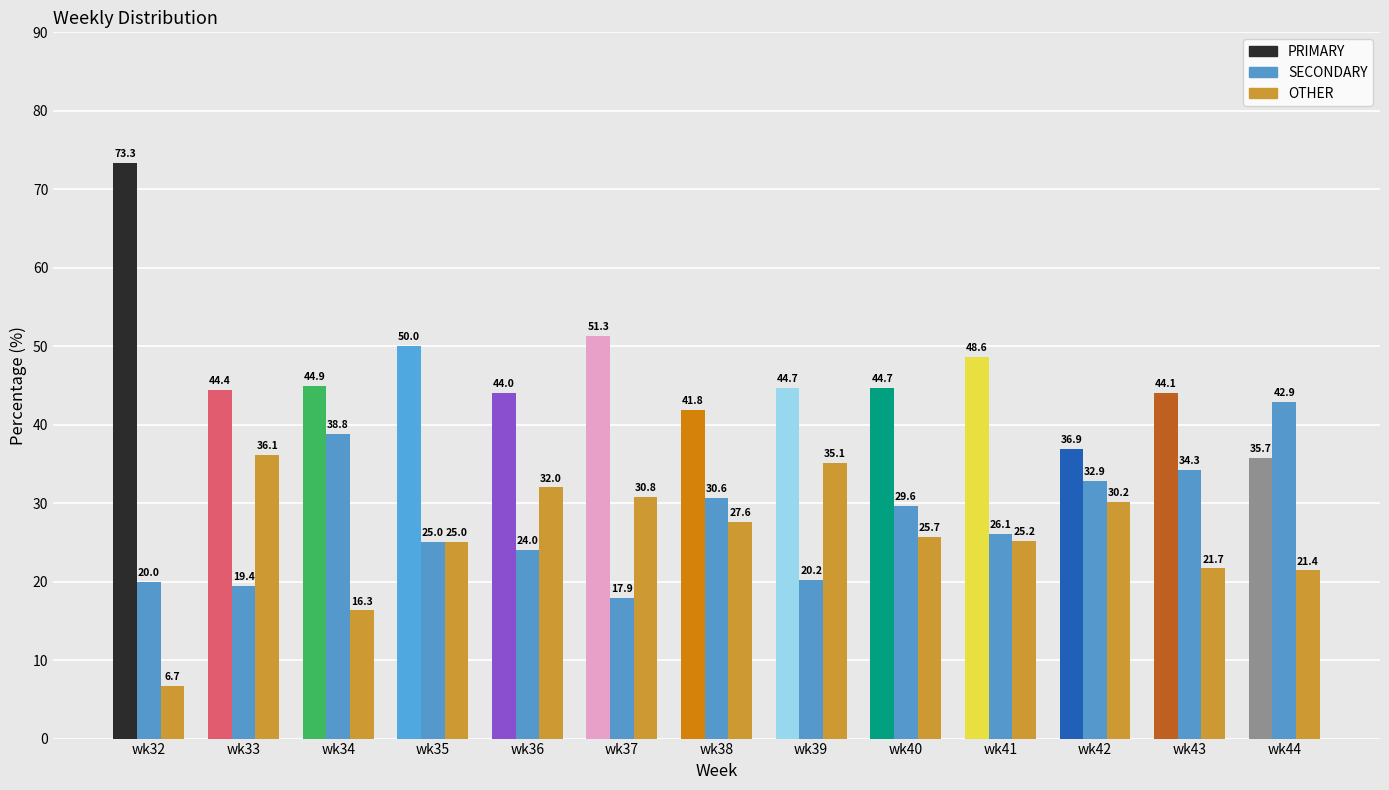

What is the minimum value for SECONDARY?

17.9